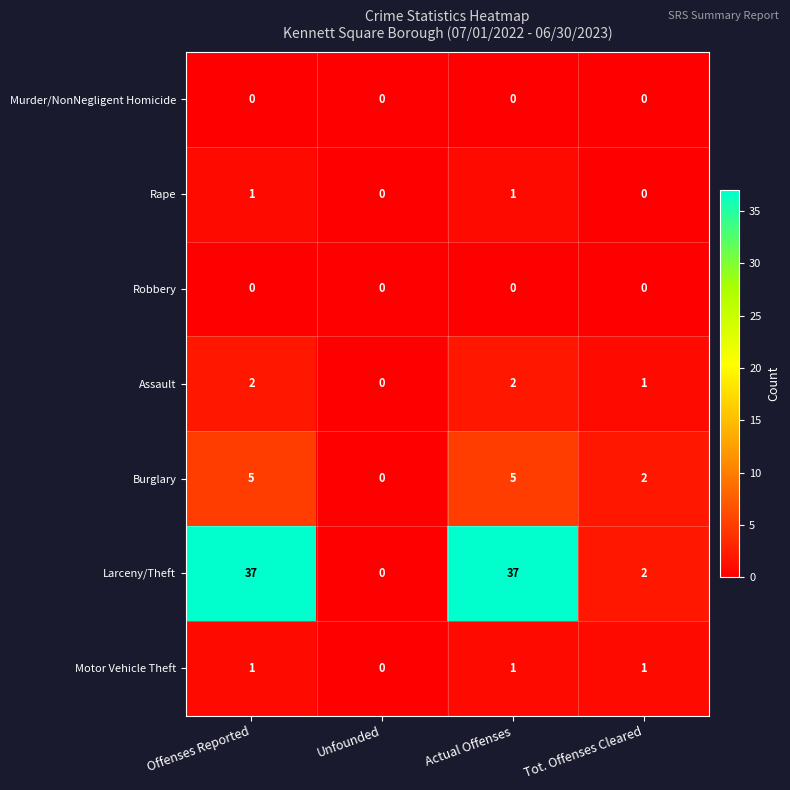

The value of Robbery at Actual Offenses is 0. True or false?

True